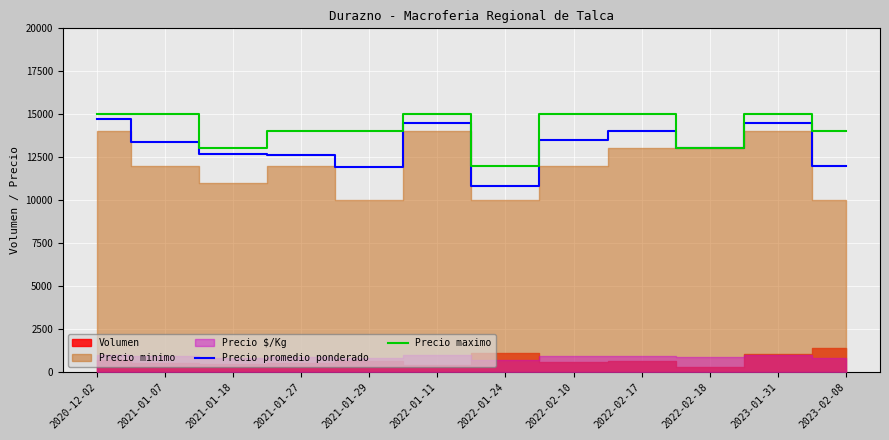

The value of Precio promedio ponderado at 2020-12-02 is 14700. True or false?

True